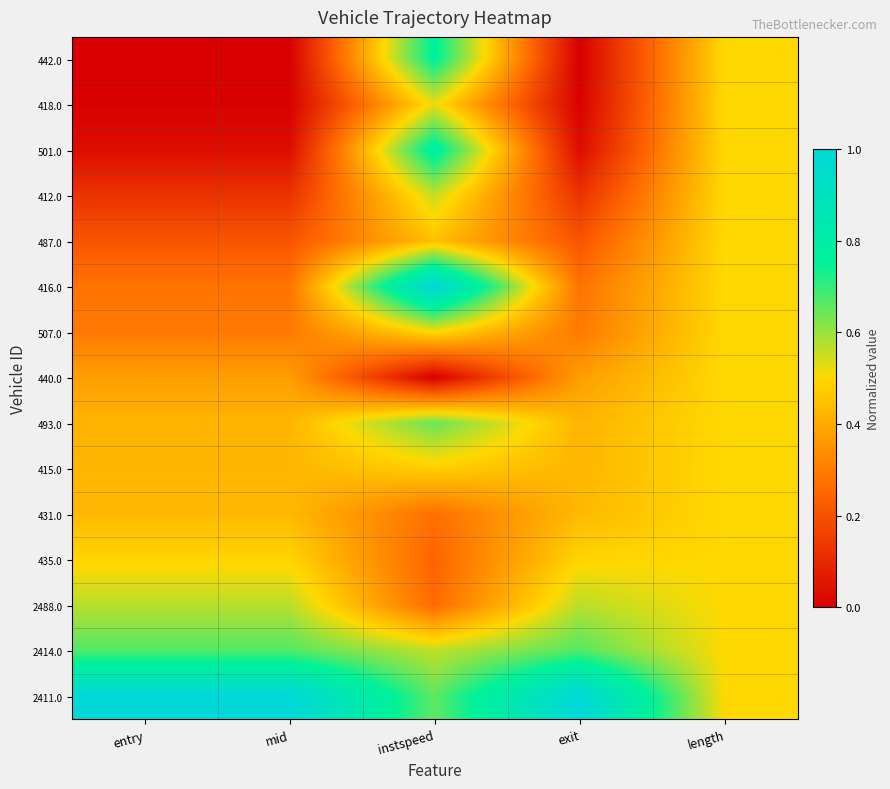

What is the total value across all series at entry?

5.3